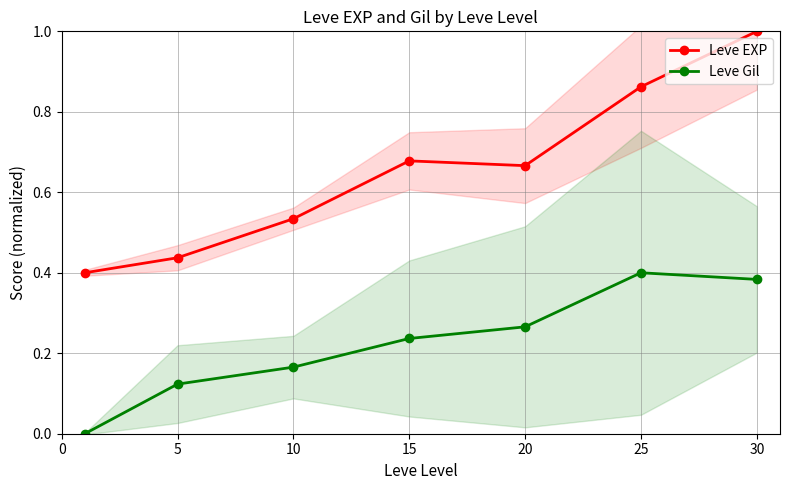

How many data points in Leve Gil are above 0?

6